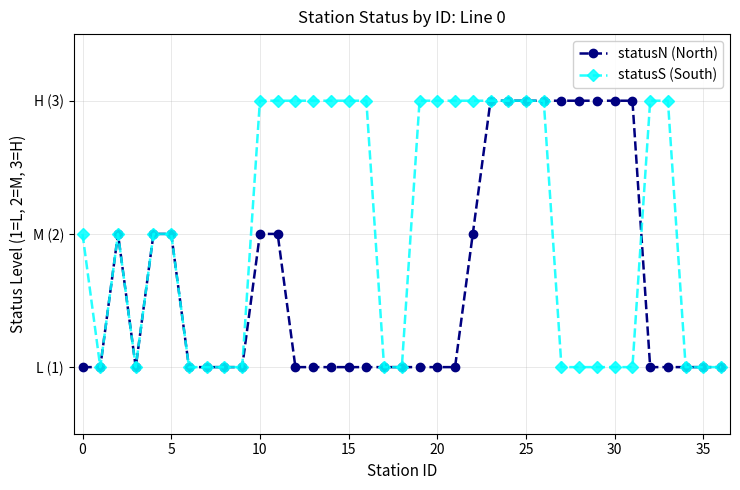

What are all the series names shown in the legend?

statusN (North), statusS (South)